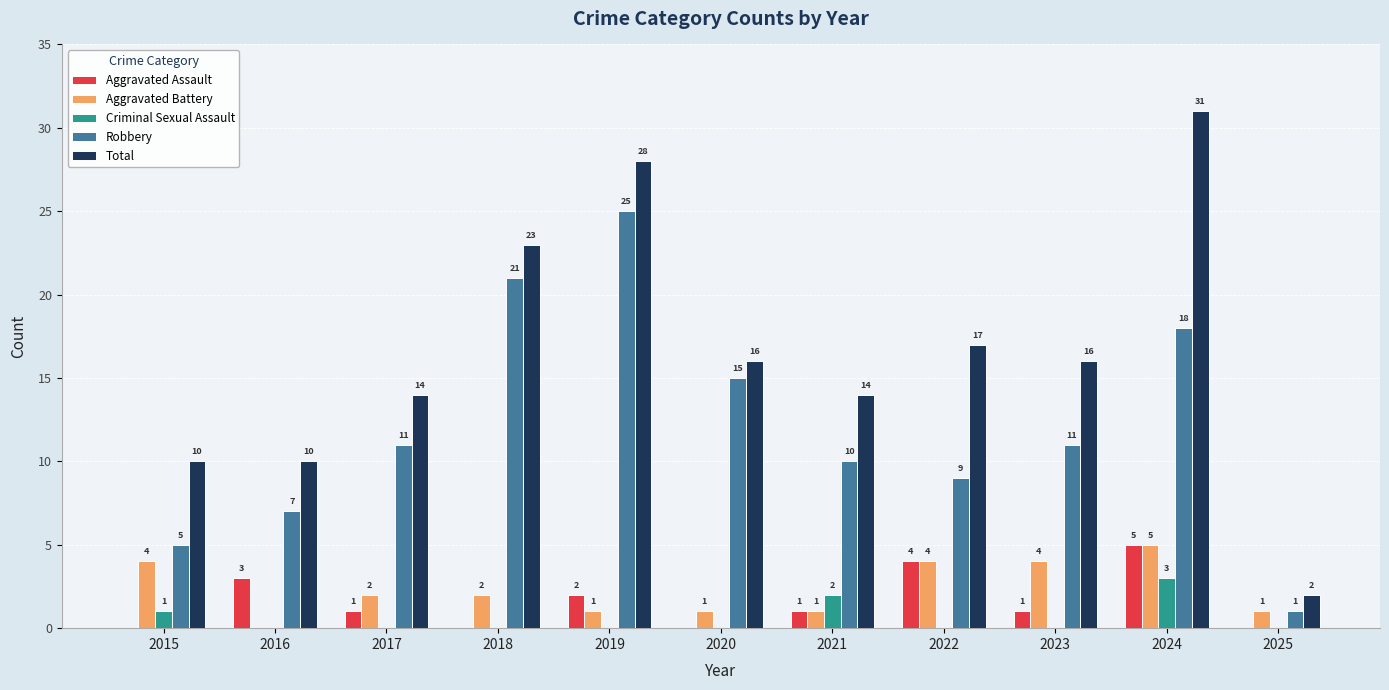

What are all the series names shown in the legend?

Aggravated Assault, Aggravated Battery, Criminal Sexual Assault, Robbery, Total